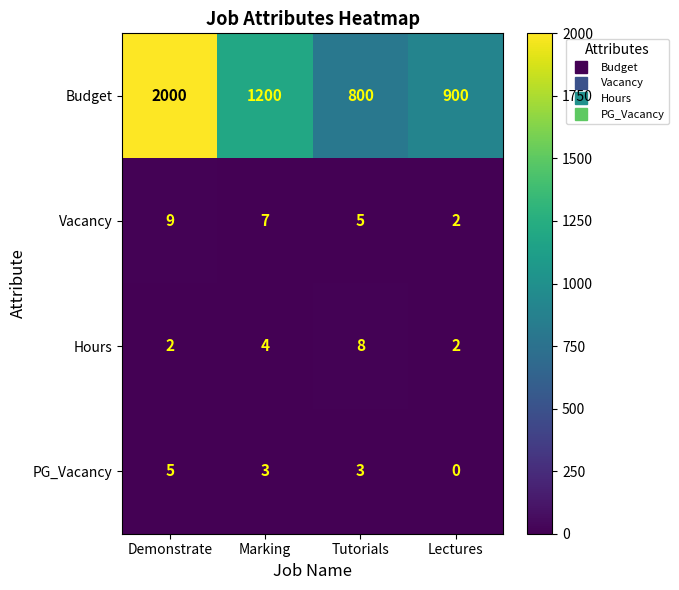

Which label corresponds to the largest value in the chart?

Demonstrate